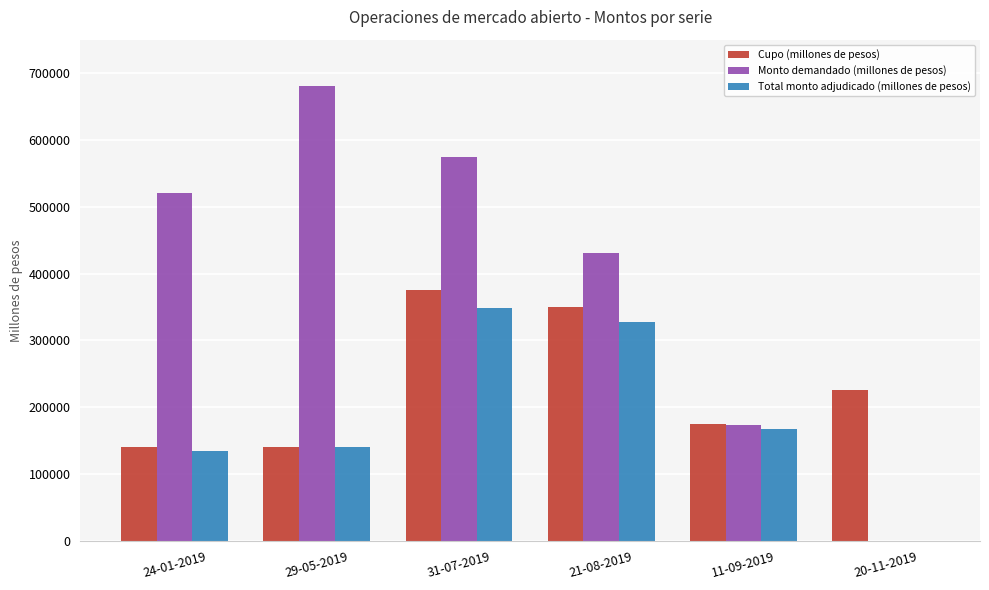

Where does the Total monto adjudicado (millones de pesos) series first go above 168000?

31-07-2019